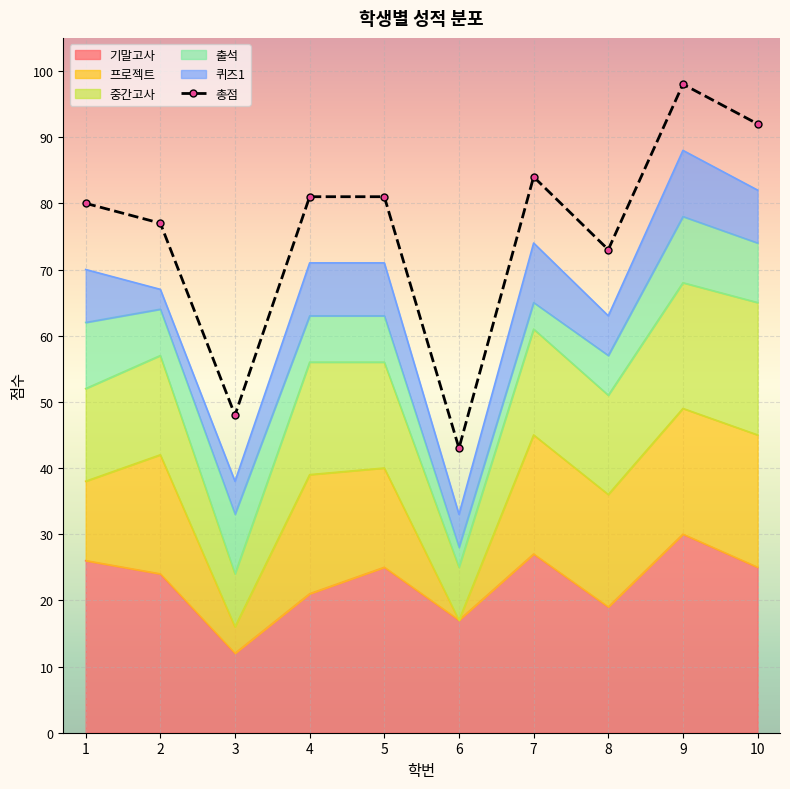

How many data points does each series have?

10